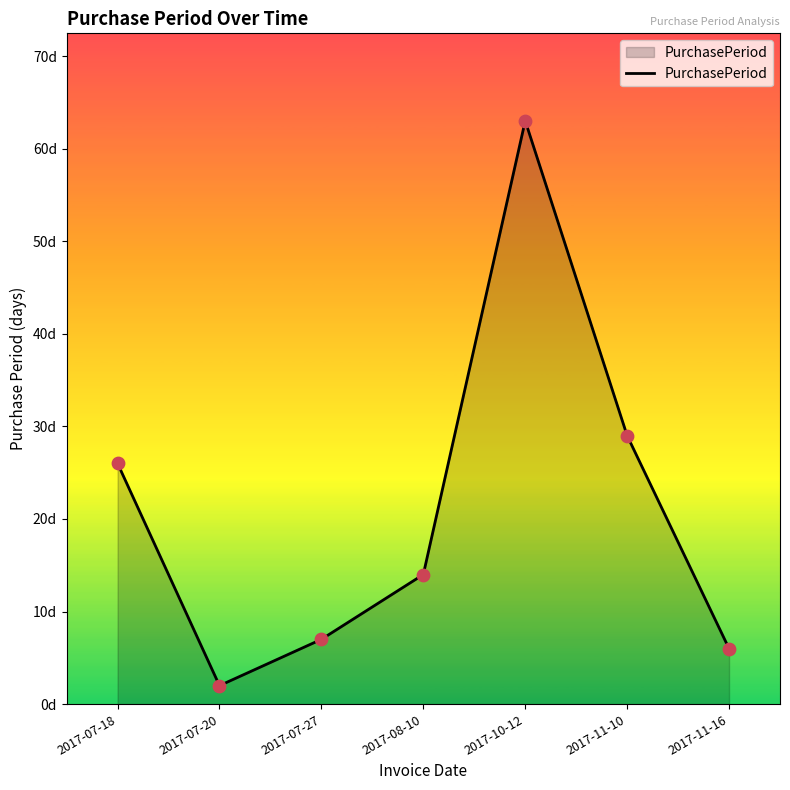

What is the ratio of the value at 2017-07-27 to the value at 2017-07-18?

0.3